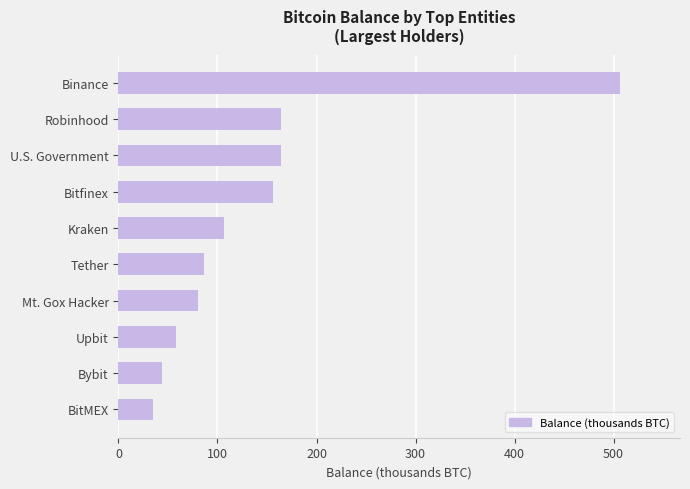

Between Bitfinex and Mt. Gox Hacker, which is larger?

Bitfinex